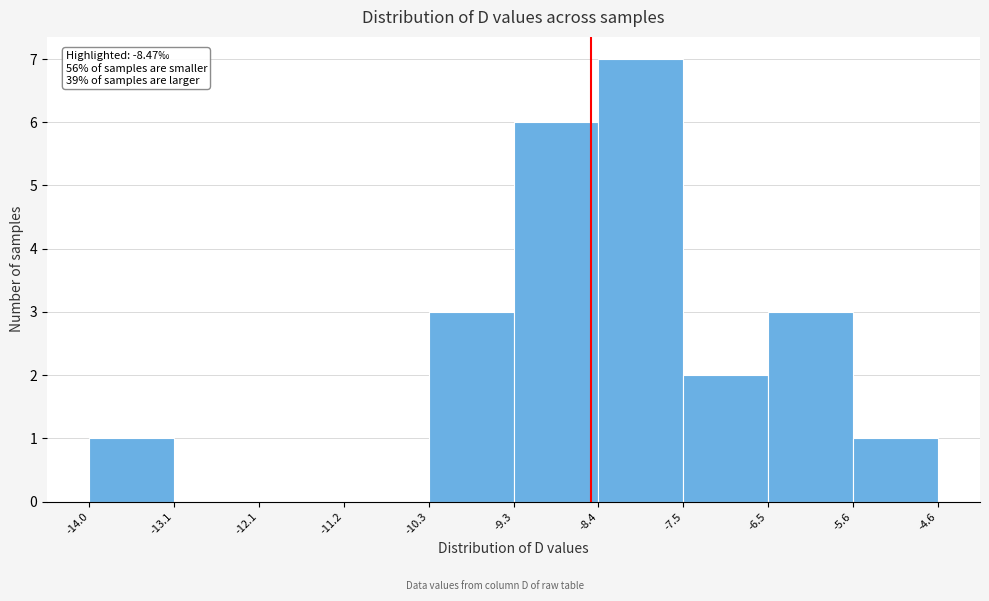

Over which range of the x-axis is the bar tallest?

-8.4 to -7.5